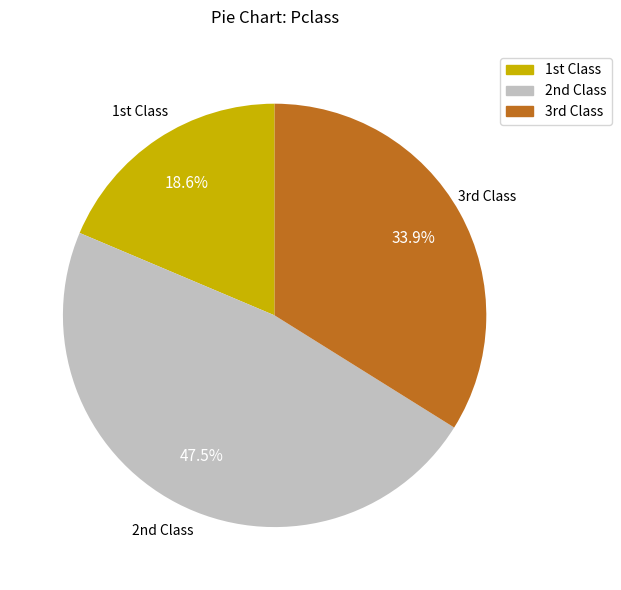

Does any single category account for the majority?

No